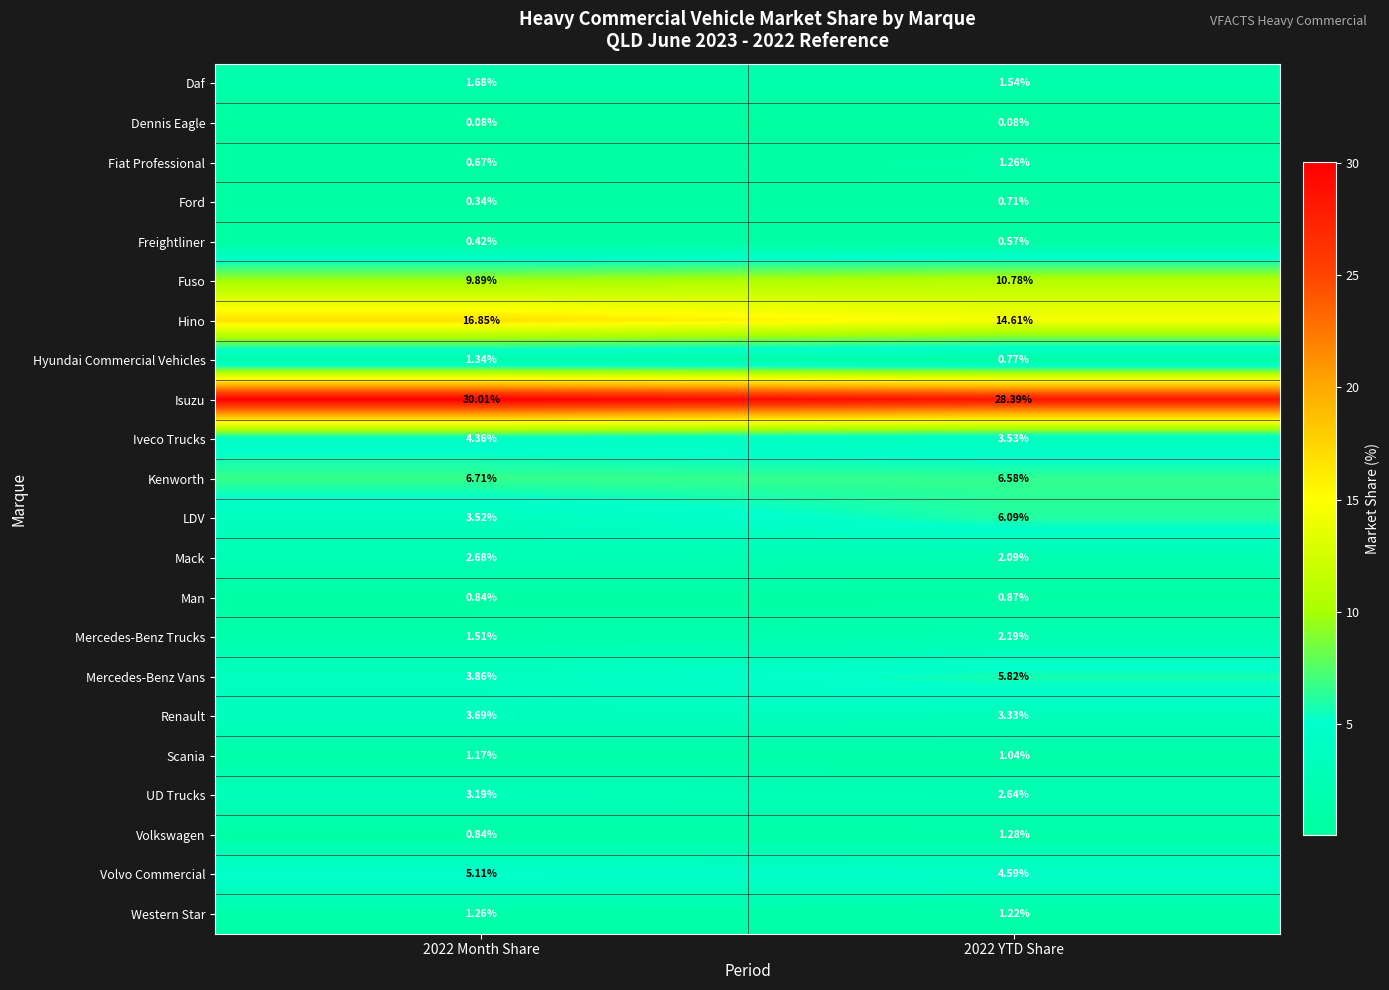

At 2022 YTD Share, list the series in order from largest to smallest.

Isuzu, Hino, Fuso, Kenworth, LDV, Mercedes-Benz Vans, Volvo Commercial, Iveco Trucks, Renault, UD Trucks, Mercedes-Benz Trucks, Mack, Daf, Volkswagen, Fiat Professional, Western Star, Scania, Man, Hyundai Commercial Vehicles, Ford, Freightliner, Dennis Eagle